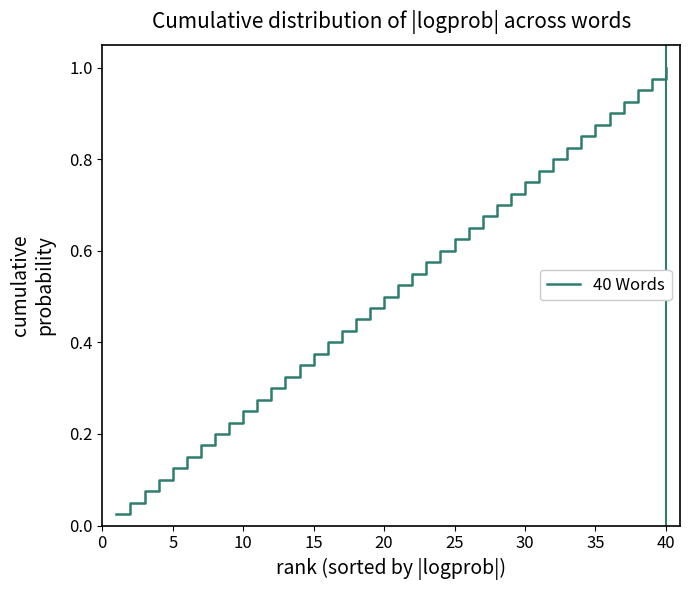

How many categories are shown in the chart?

40